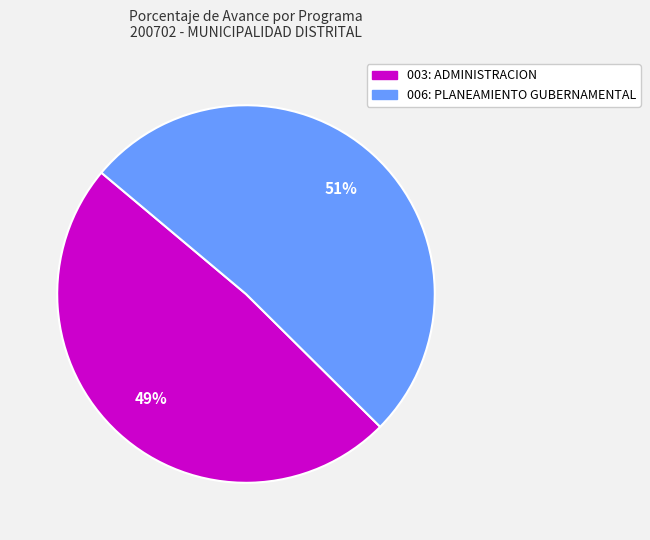

How many segments does this pie chart have?

2